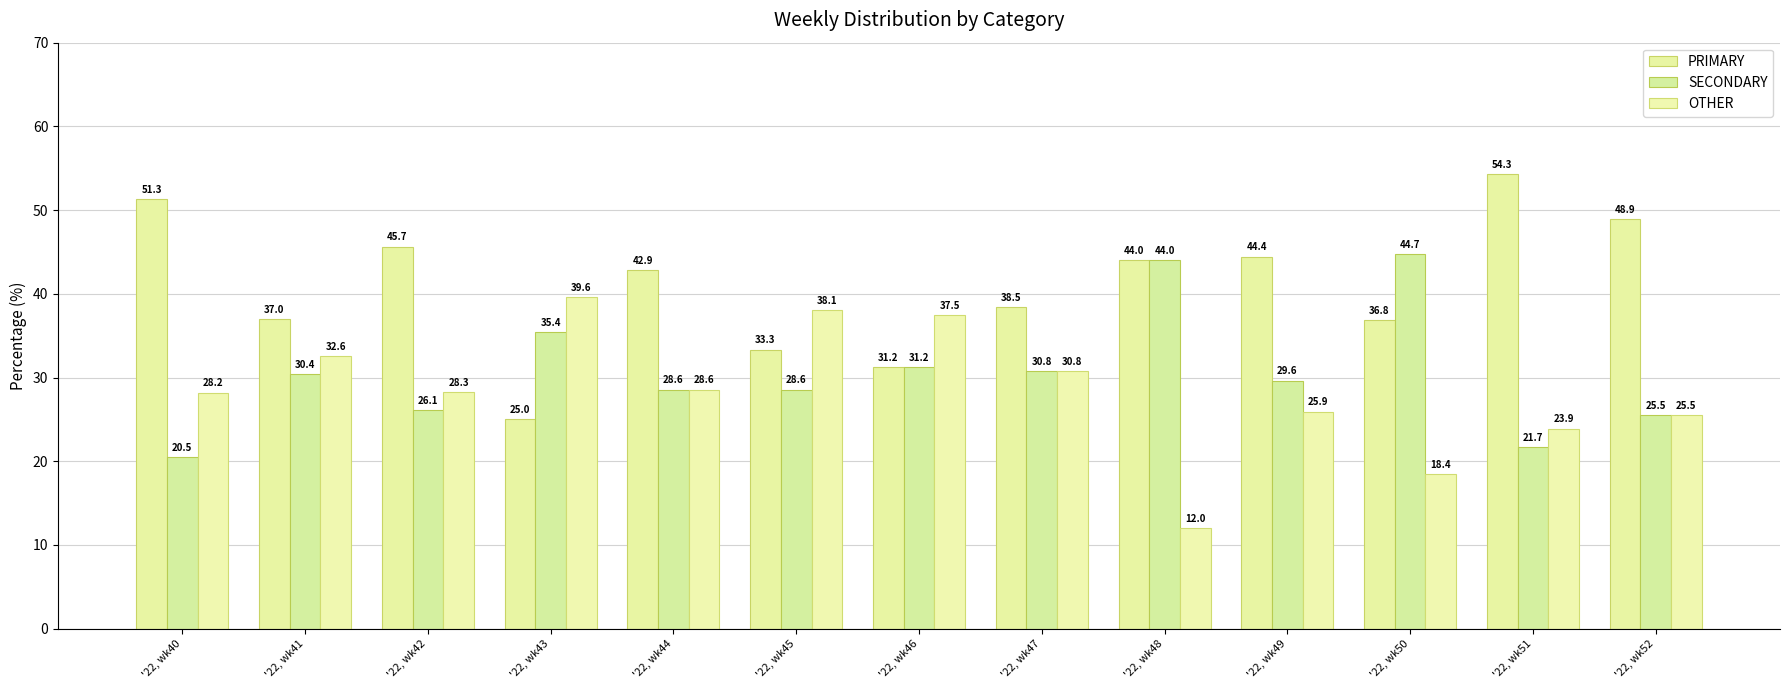

Reading left to right, extract all data points from this chart.

PRIMARY: '22, wk40=51.3	'22, wk41=37.0	'22, wk42=45.7	'22, wk43=25.0	'22, wk44=42.9	'22, wk45=33.3	'22, wk46=31.2	'22, wk47=38.5	'22, wk48=44.0	'22, wk49=44.4	'22, wk50=36.8	'22, wk51=54.3	'22, wk52=48.9
SECONDARY: '22, wk40=20.5	'22, wk41=30.4	'22, wk42=26.1	'22, wk43=35.4	'22, wk44=28.6	'22, wk45=28.6	'22, wk46=31.2	'22, wk47=30.8	'22, wk48=44.0	'22, wk49=29.6	'22, wk50=44.7	'22, wk51=21.7	'22, wk52=25.5
OTHER: '22, wk40=28.2	'22, wk41=32.6	'22, wk42=28.3	'22, wk43=39.6	'22, wk44=28.6	'22, wk45=38.1	'22, wk46=37.5	'22, wk47=30.8	'22, wk48=12.0	'22, wk49=25.9	'22, wk50=18.4	'22, wk51=23.9	'22, wk52=25.5